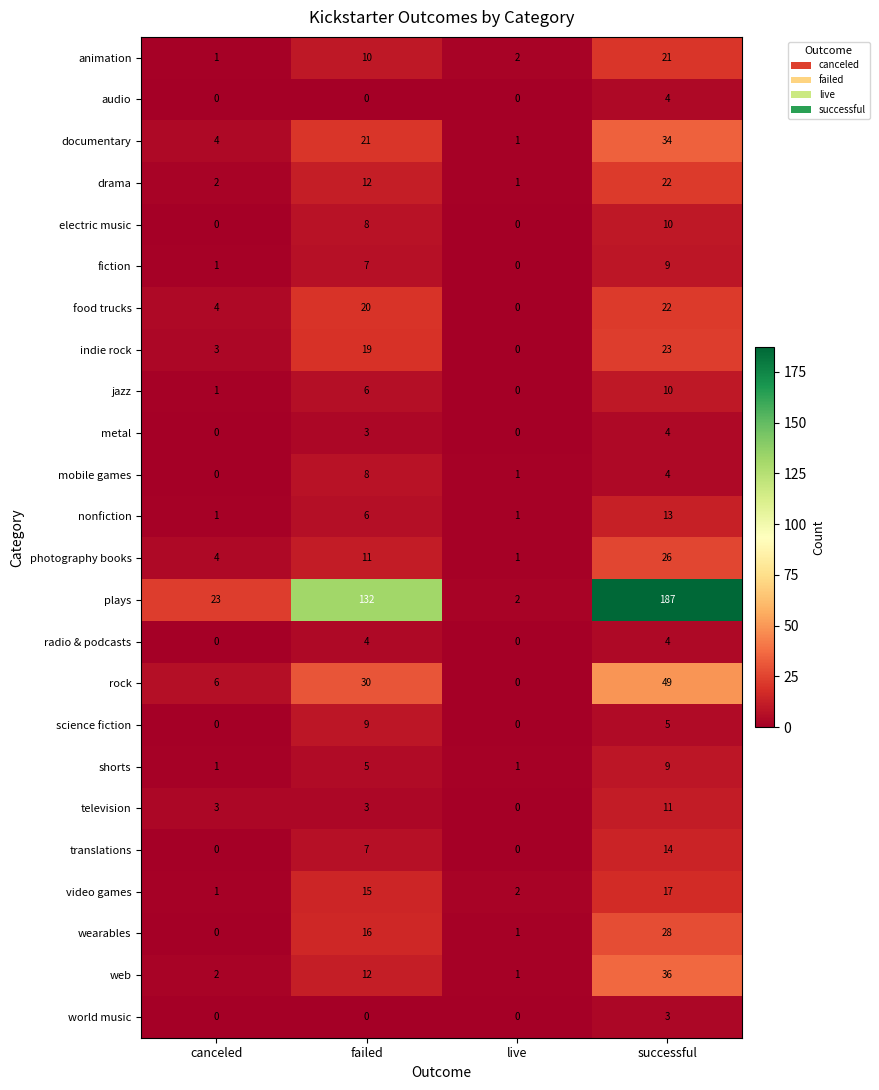

Is it true that photography books equals 26 at successful?

True